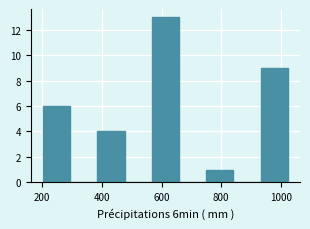

What is the height of the bar covering 200 to 300 on the x-axis? Neither the bar edges nor the heights are printed on the chart, so give them approximately, as read against the axes.

6